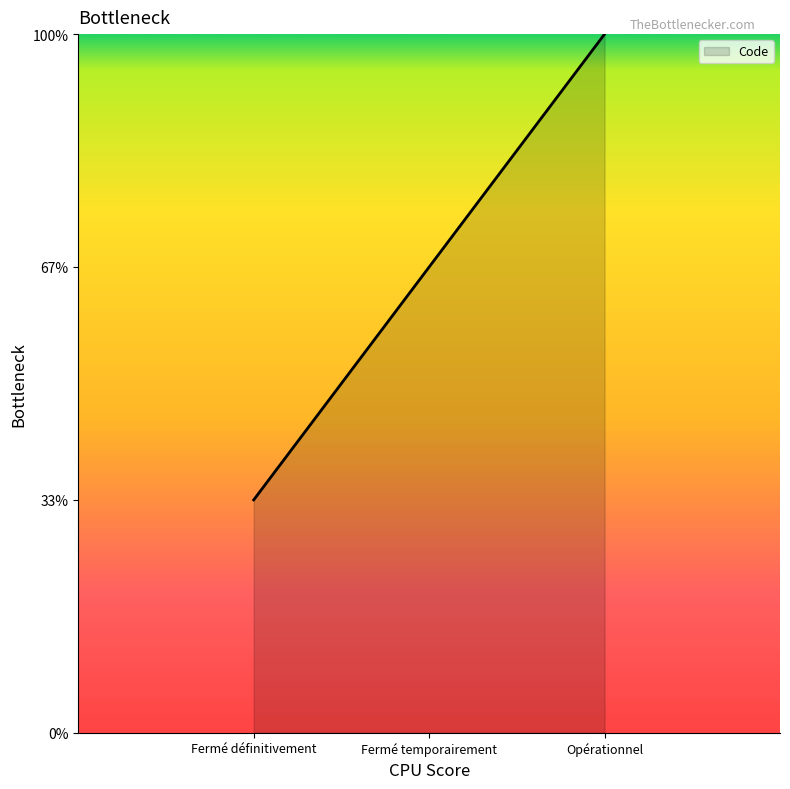

Which category has the lowest value across all series?

Fermé définitivement